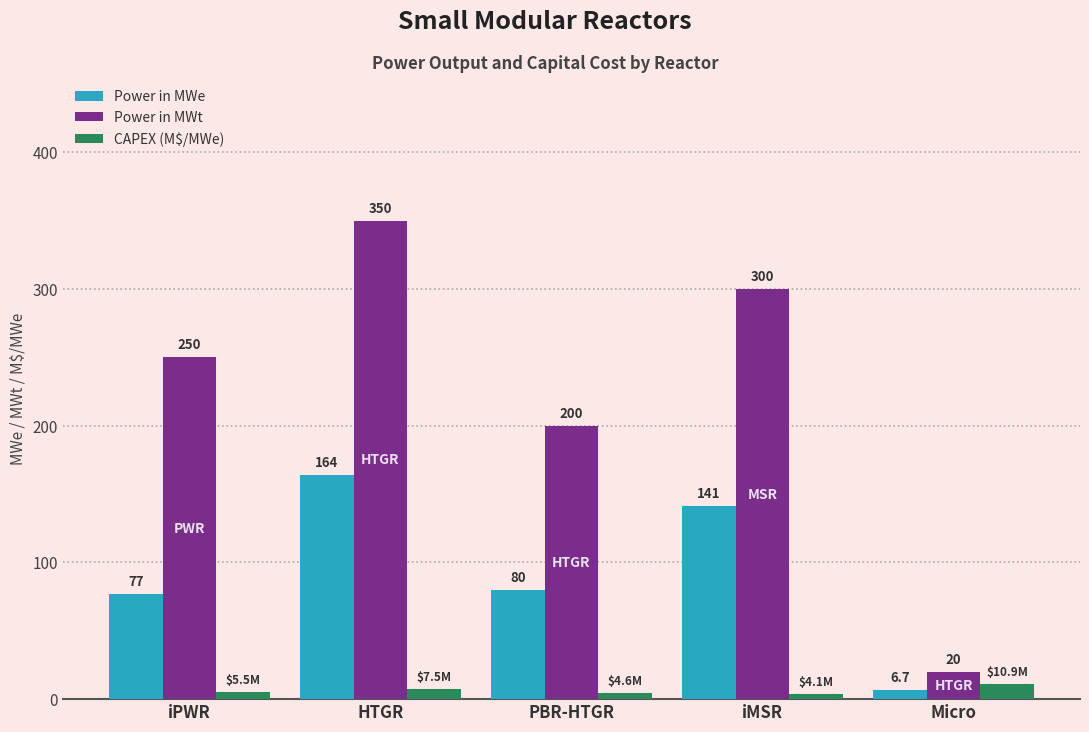

Rank the series by their average value, from lowest to highest.

CAPEX (M$/MWe), Power in MWe, Power in MWt